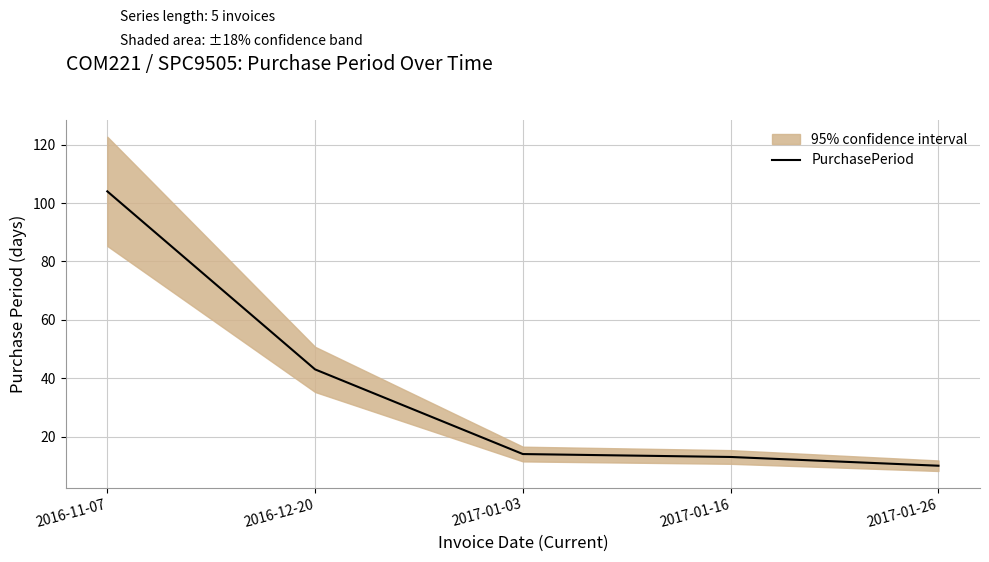

What is the difference between the maximum and minimum values?

94